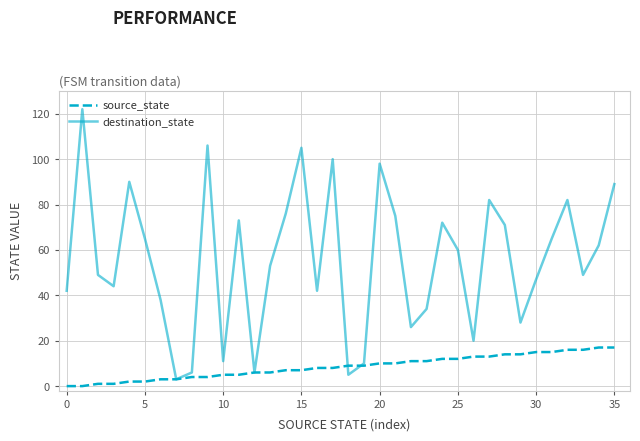

What is the maximum value for source_state?

17